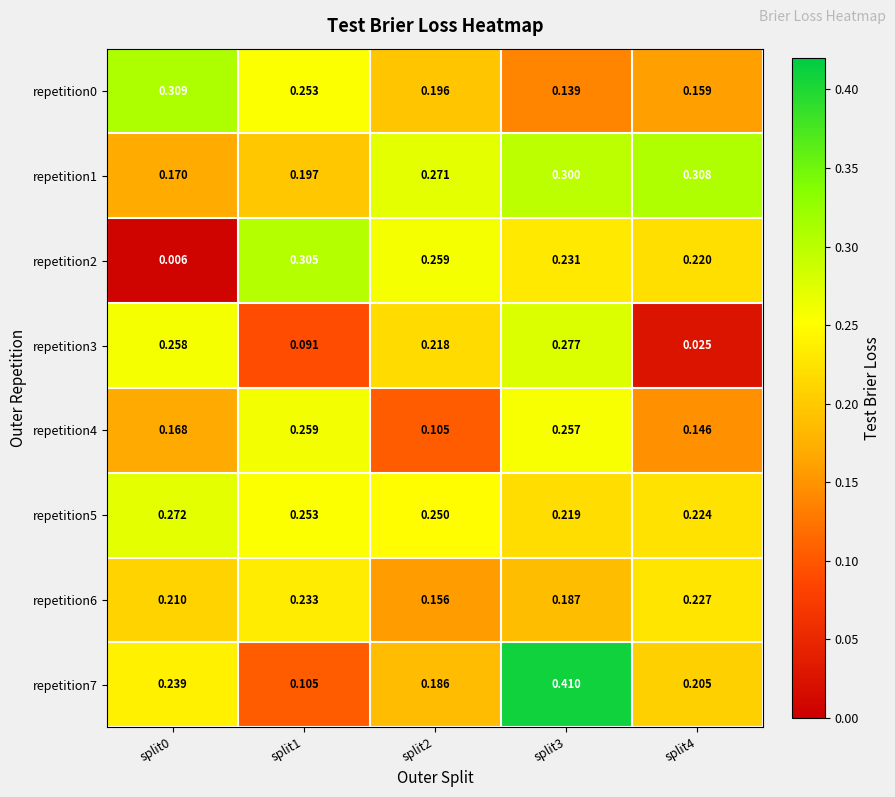

Rank the series by their maximum value, from highest to lowest.

repetition7, repetition0, repetition1, repetition2, repetition3, repetition5, repetition4, repetition6